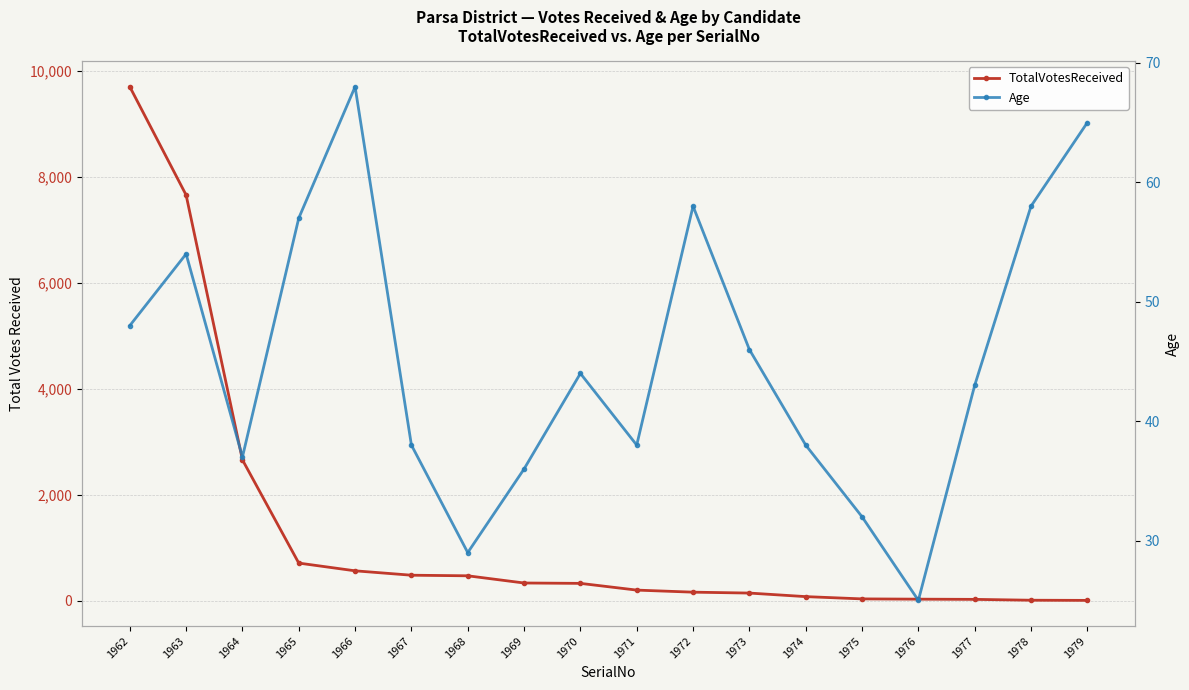

Is the value of TotalVotesReceived at 1977 greater than the value of Age at 1962?

No